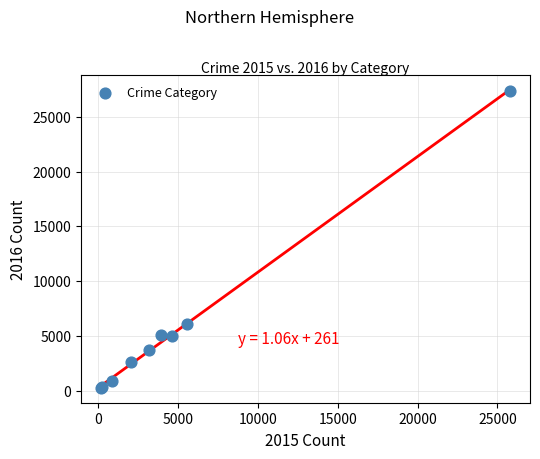

What Y value in the scatter plot is closest to 13832?

6039